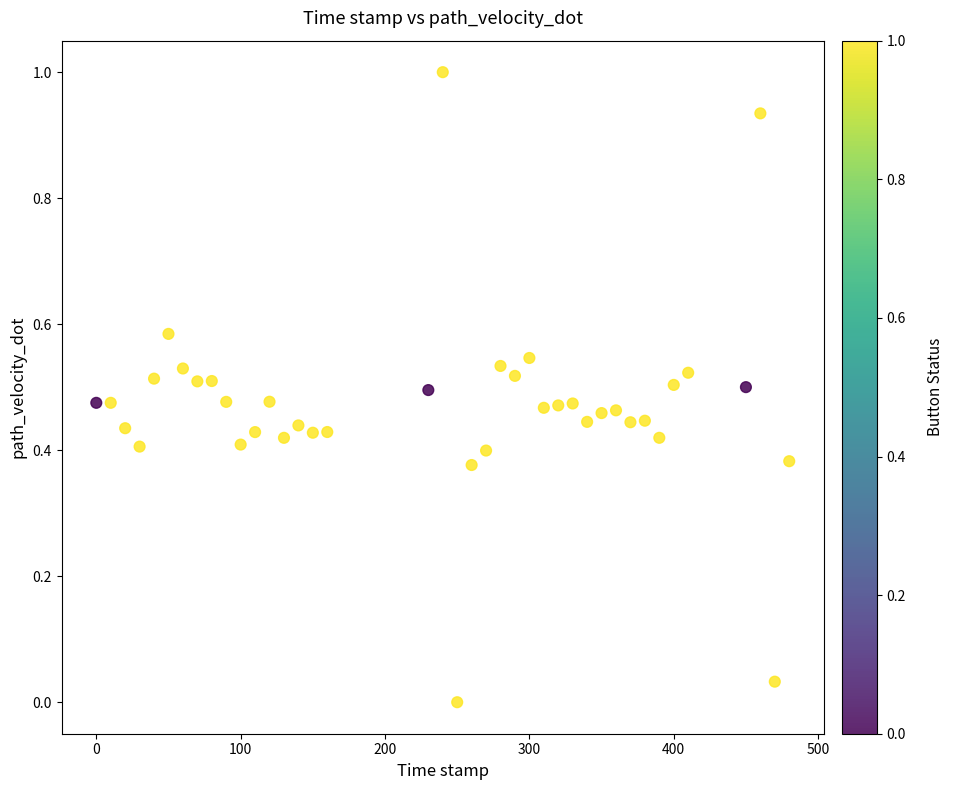

What is the range of Y values (max minus min)?

1.0